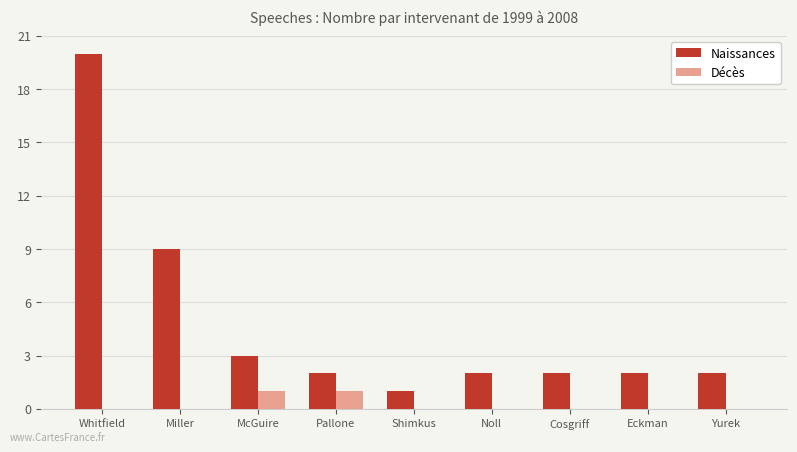

What are all the series names shown in the legend?

Naissances, Décès